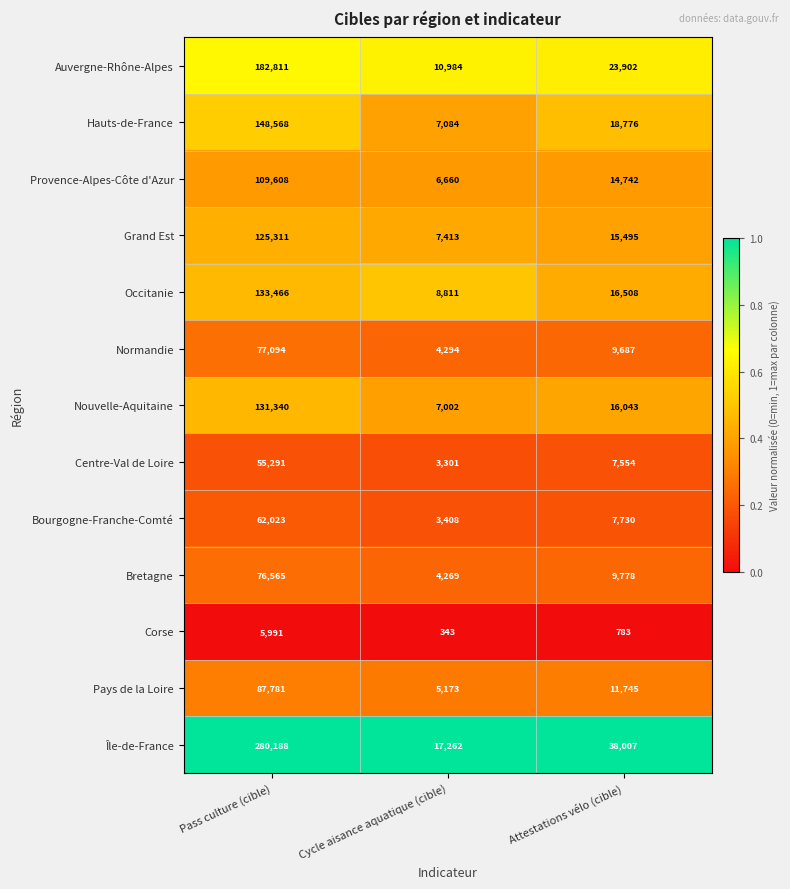

What is the total value across all series at Pass culture (cible)?

1476037